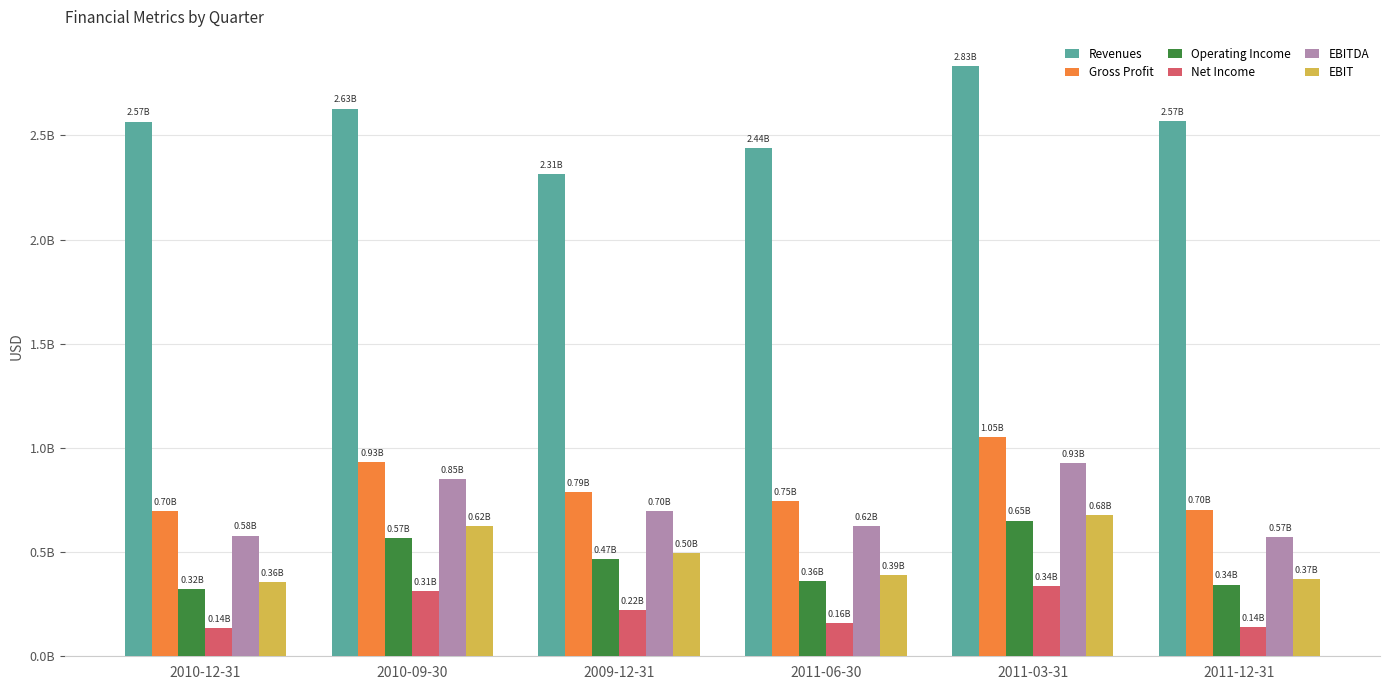

Which has a higher value, 2011-03-31 or 2010-09-30?

2011-03-31